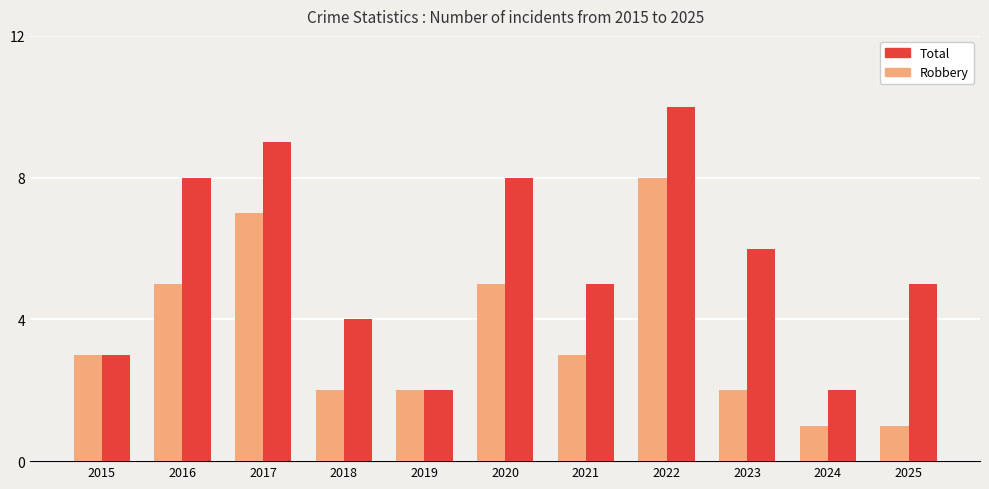

Which series has the largest total across all categories?

Total